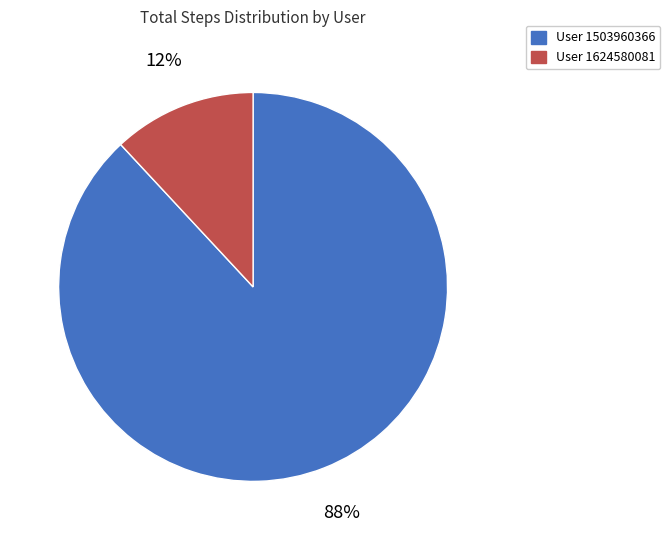

Does any single category account for the majority?

Yes